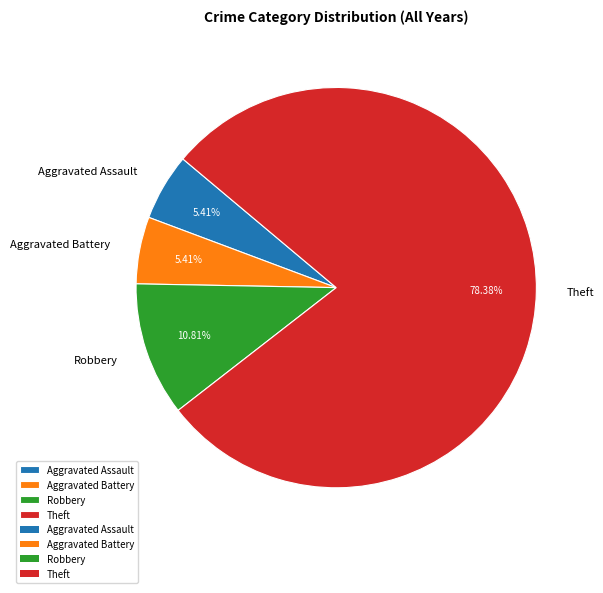

To the nearest percent, what is the difference between the largest and smallest slice percentages?

73%